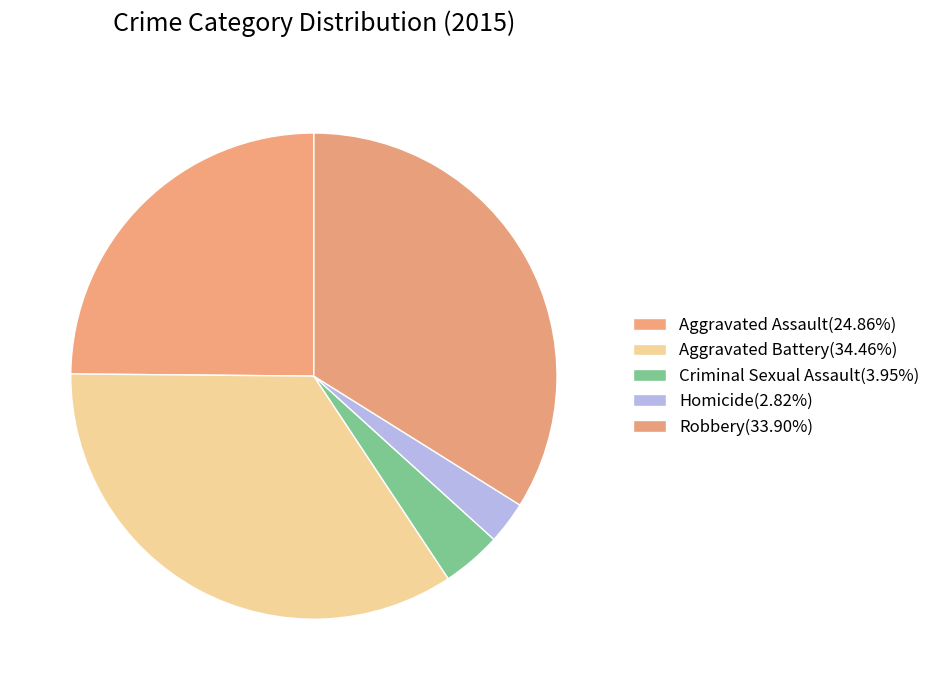

Does any single category account for the majority?

No